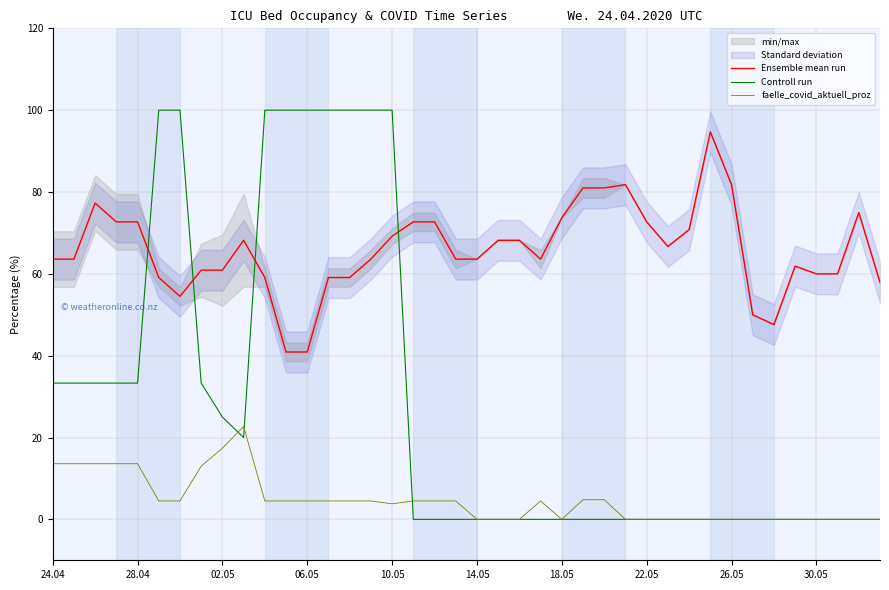

How many times do Controll run and Ensemble mean run cross each other?

4